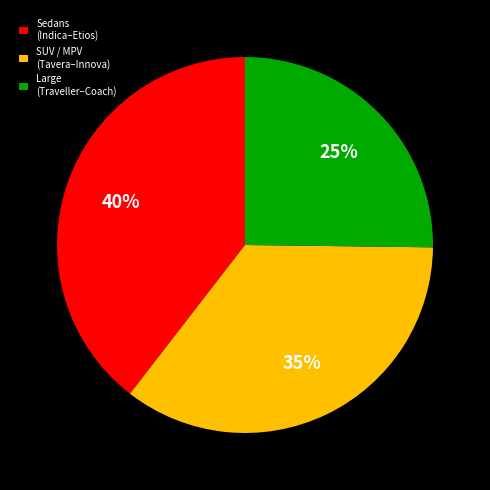

To the nearest percent, what is the average slice percentage?

33%